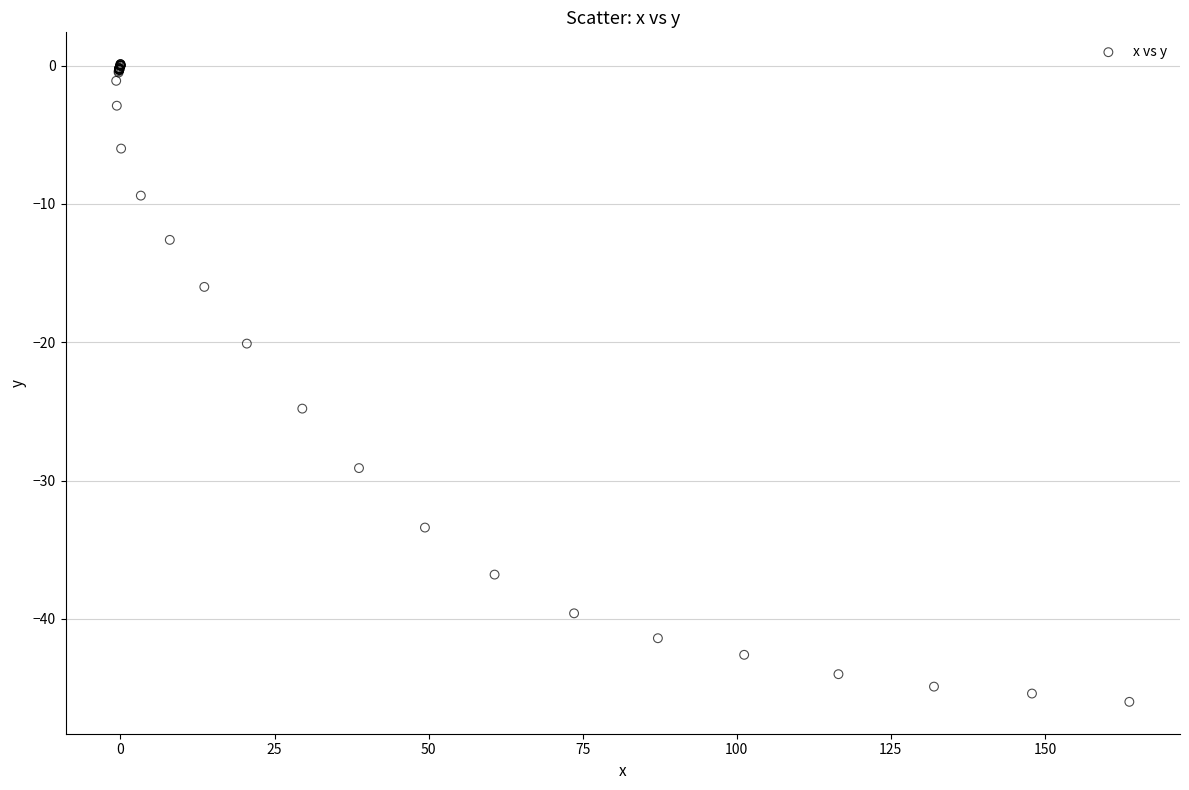

What Y value in the scatter plot is closest to -22?

-20.1